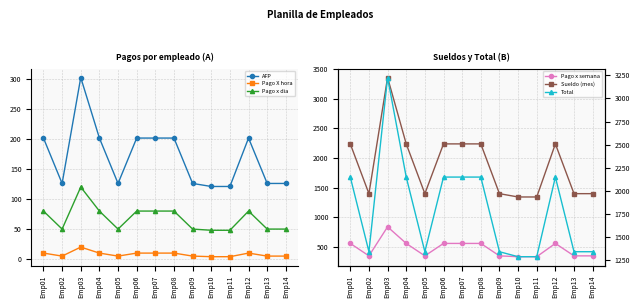

How many data points in Sueldo (mes) are less than 2240?

7